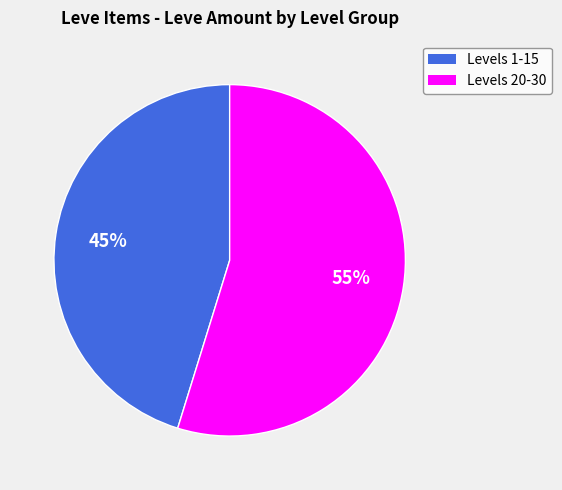

To the nearest percent, what is the average slice percentage?

50%